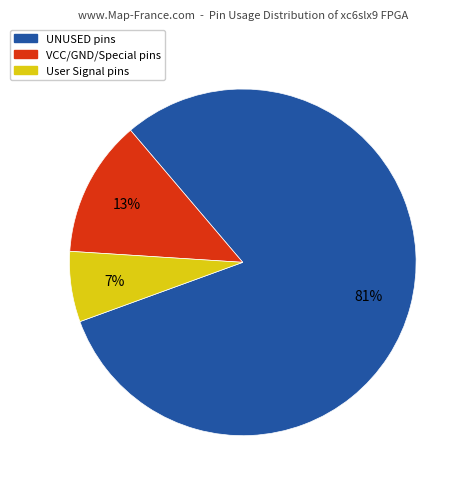

To the nearest percent, what is the average slice percentage?

33%